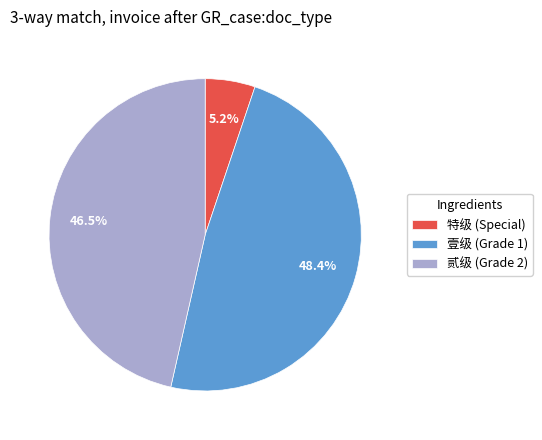

Rank the categories by value from lowest to highest.

特级 (Special), 贰级 (Grade 2), 壹级 (Grade 1)